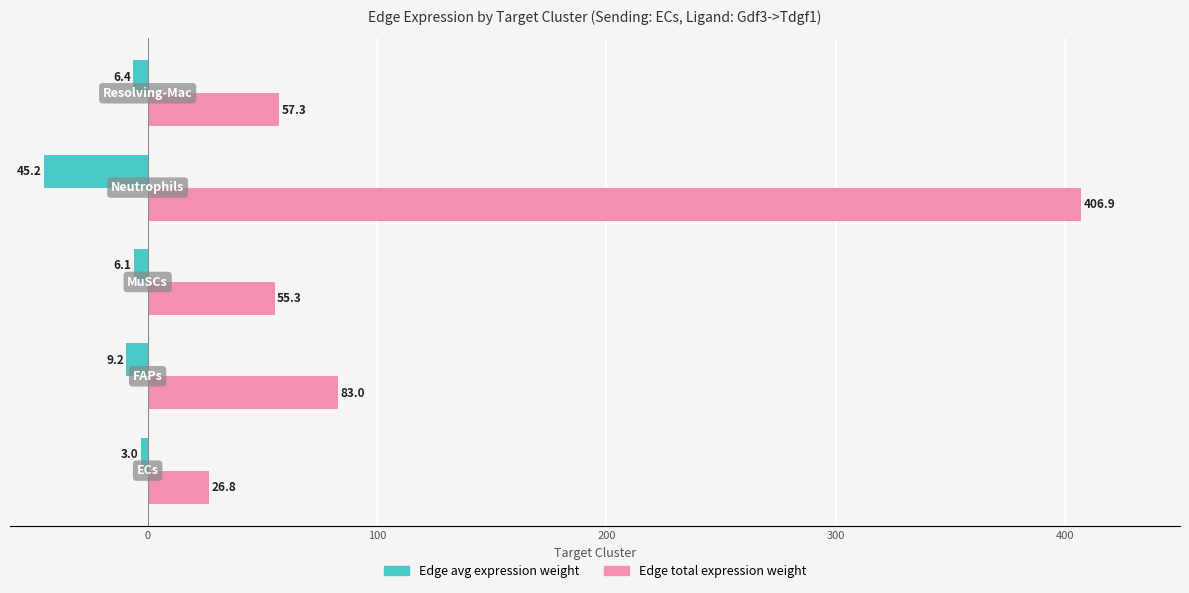

Rank the series by their maximum value, from highest to lowest.

Edge total expression weight, Edge avg expression weight